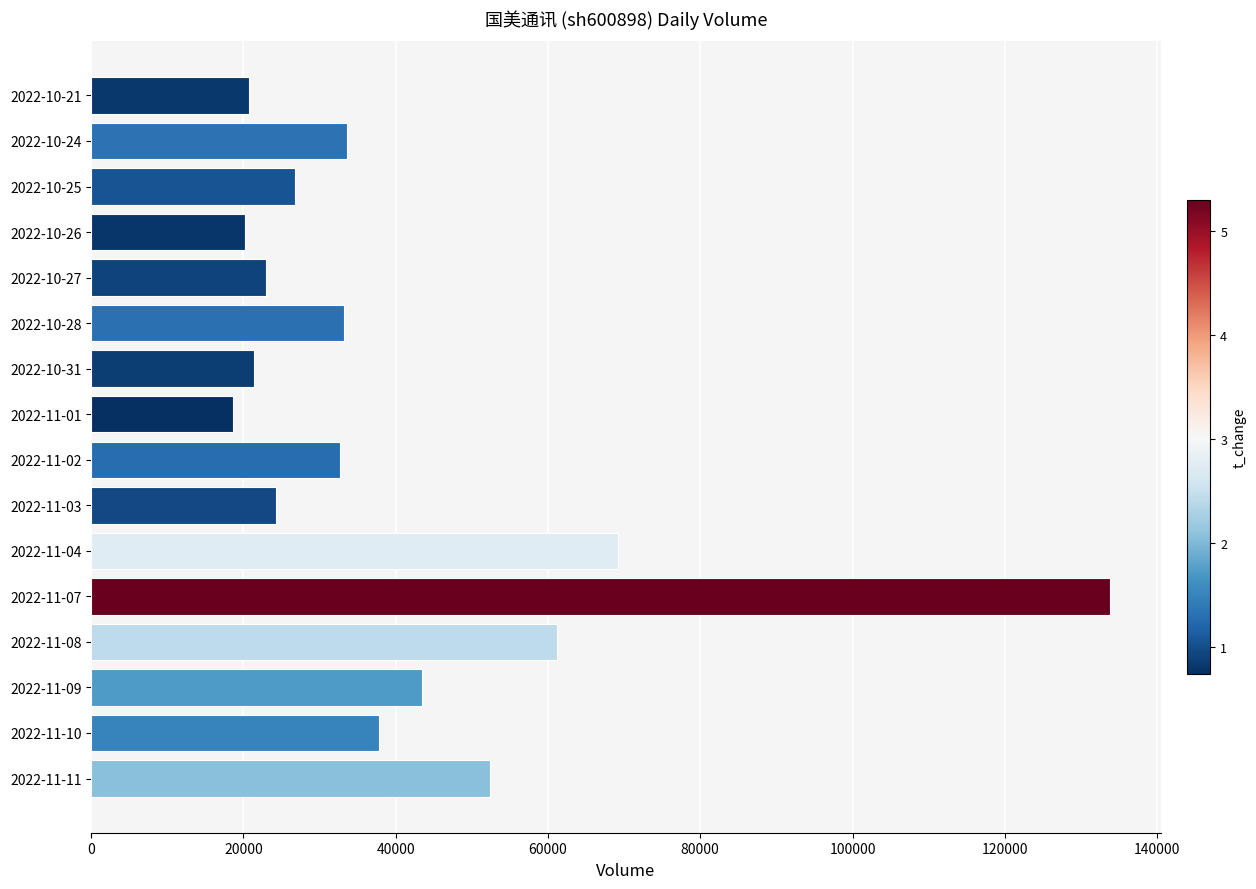

How many data points are less than 33264?

8